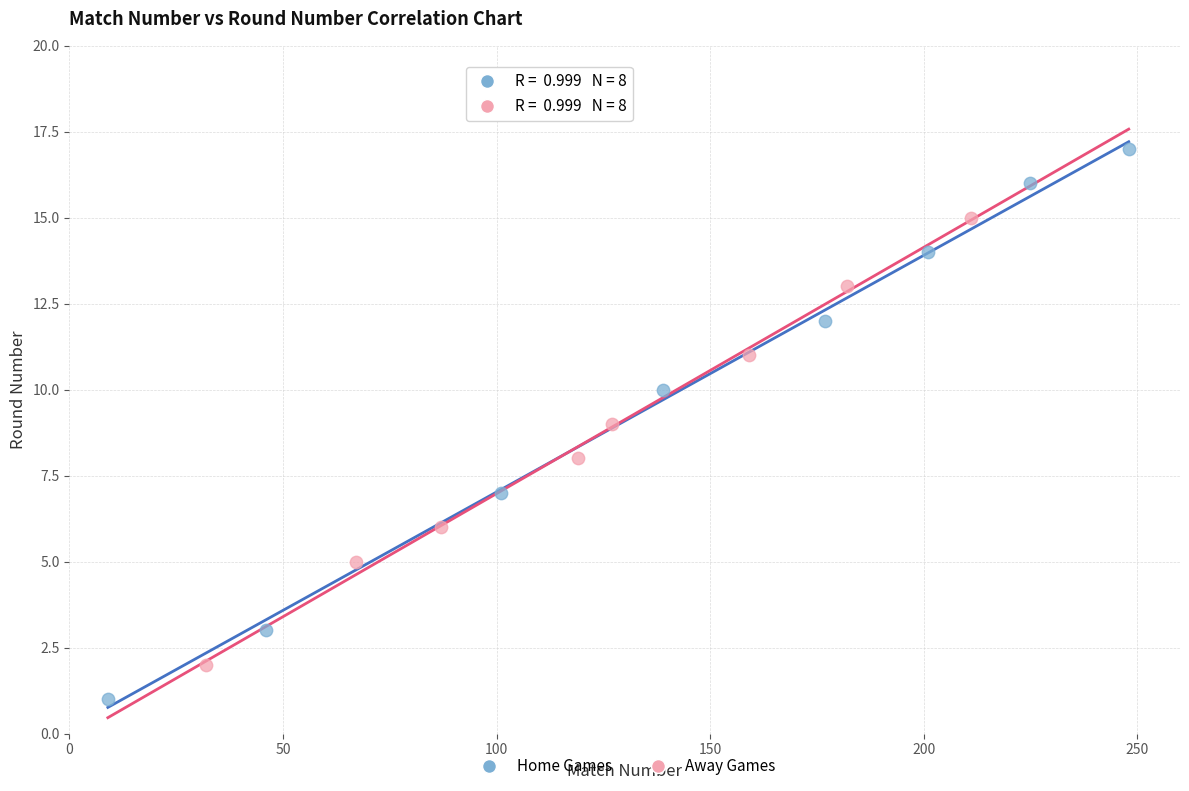

Which series has the largest Y range (max minus min)?

Home Games